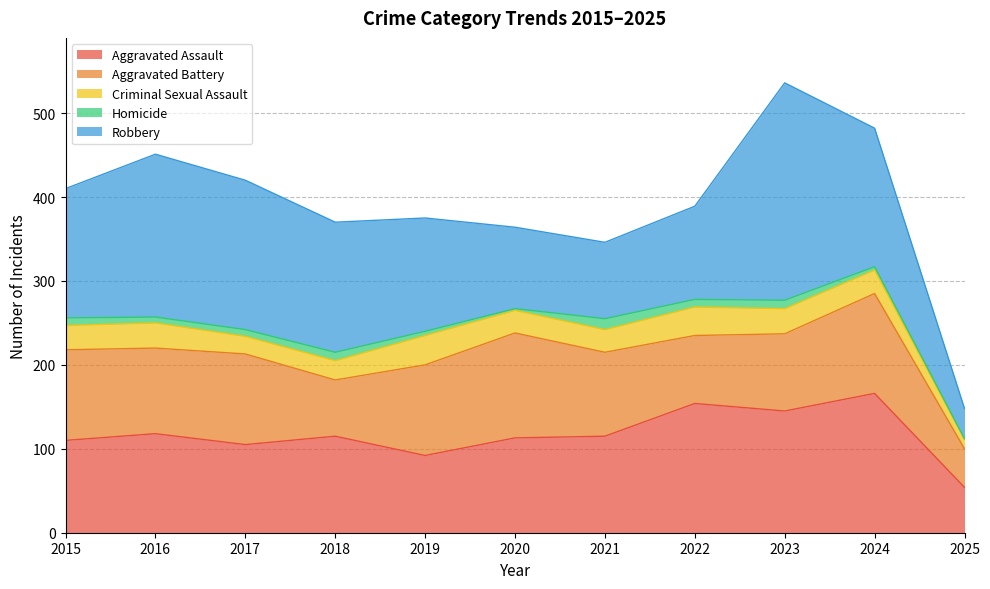

True or false: Robbery has a value of 53 at 2020.

False